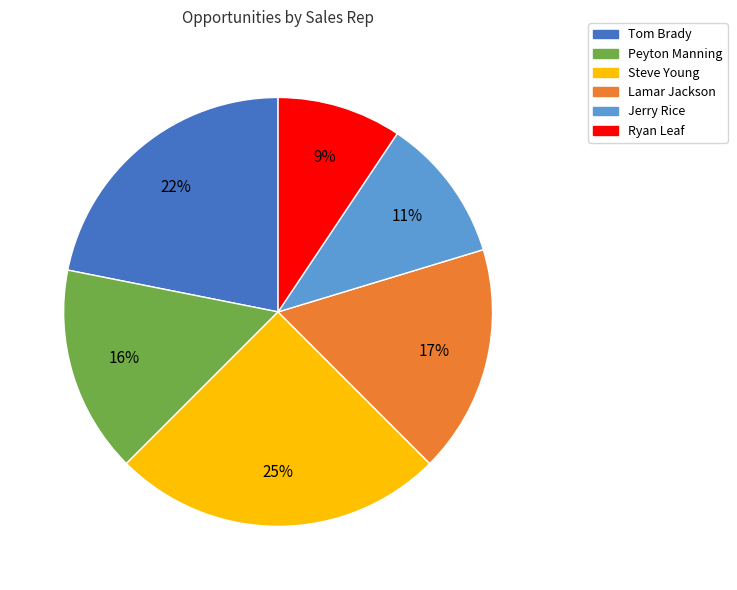

Is the sum of Tom Brady and Jerry Rice greater than half?

No